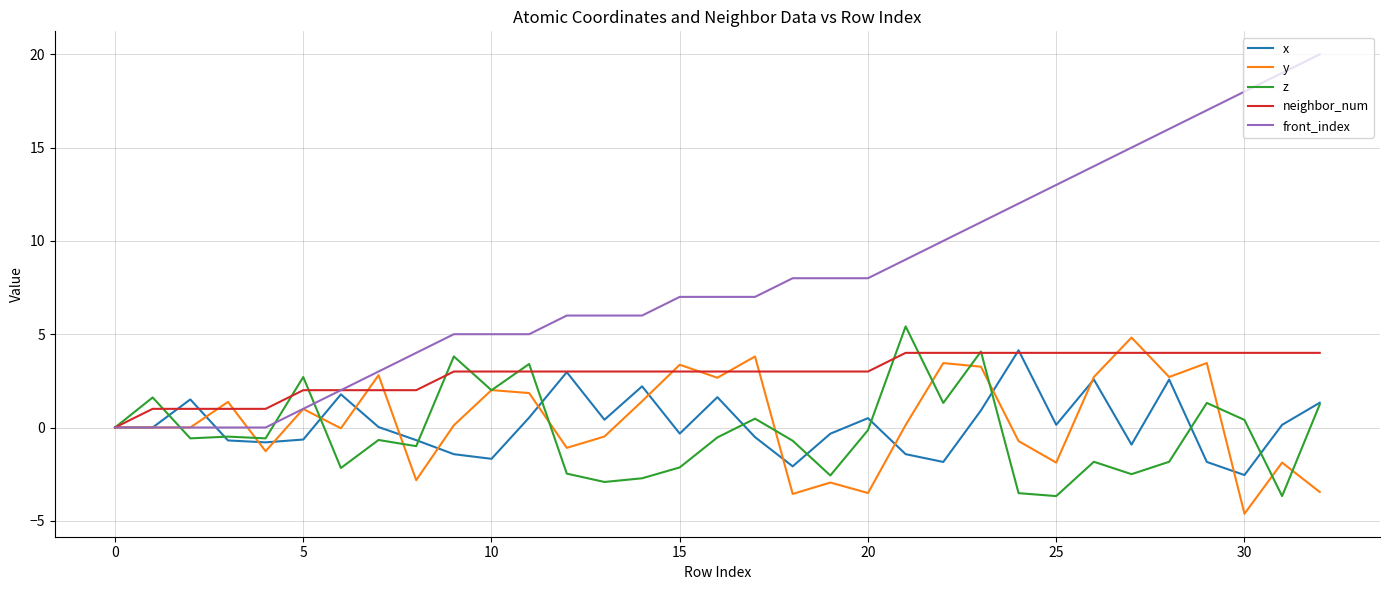

Does the chart display data point markers on the line(s)?

No